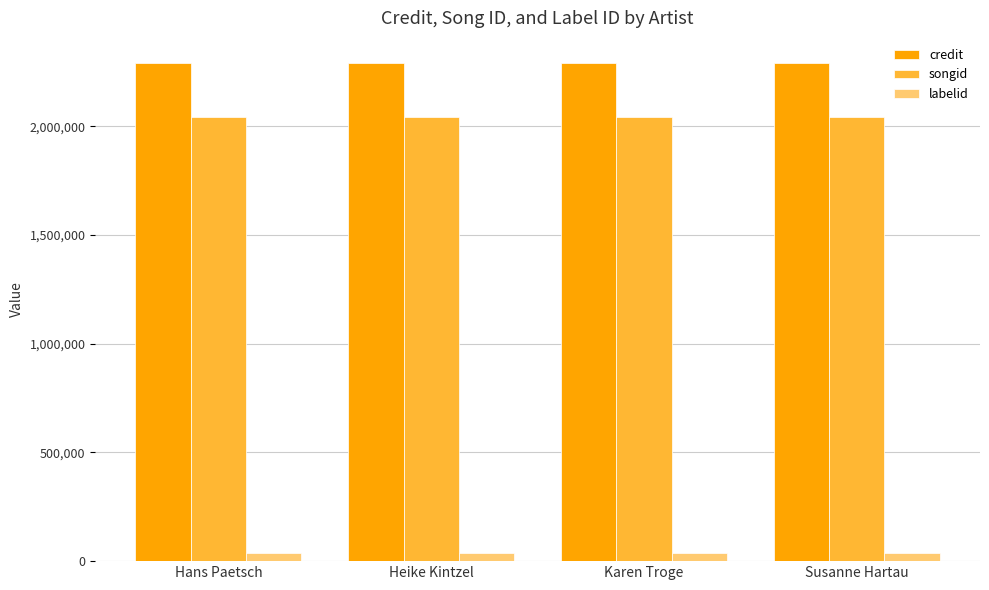

At how many categories does at least one series exceed 767458?

4